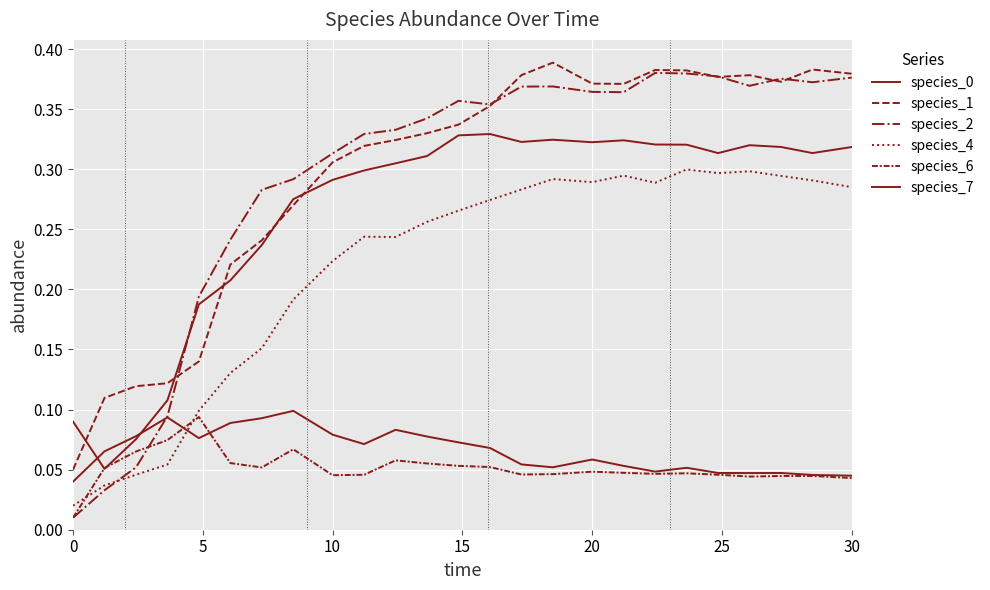

How many lines are shown in the chart?

6